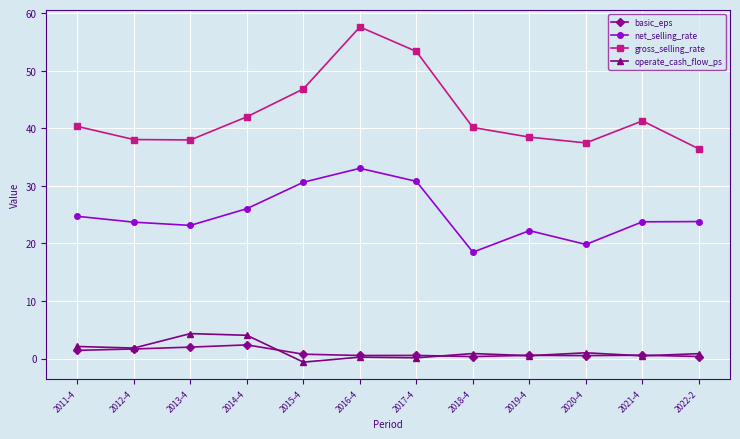

The value of net_selling_rate at 2020-4 is 19.8. True or false?

True